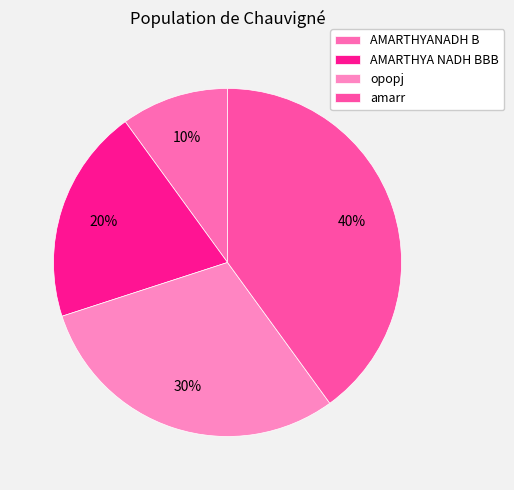

To the nearest percent, what percentage of the pie is AMARTHYA NADH BBB?

20%